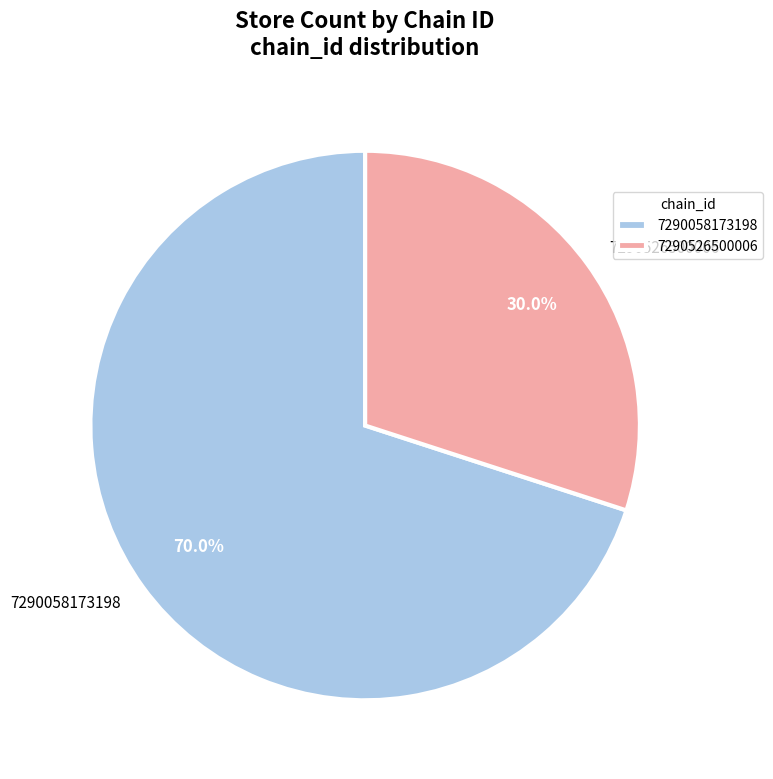

Rank the categories by value from lowest to highest.

7290526500006, 7290058173198